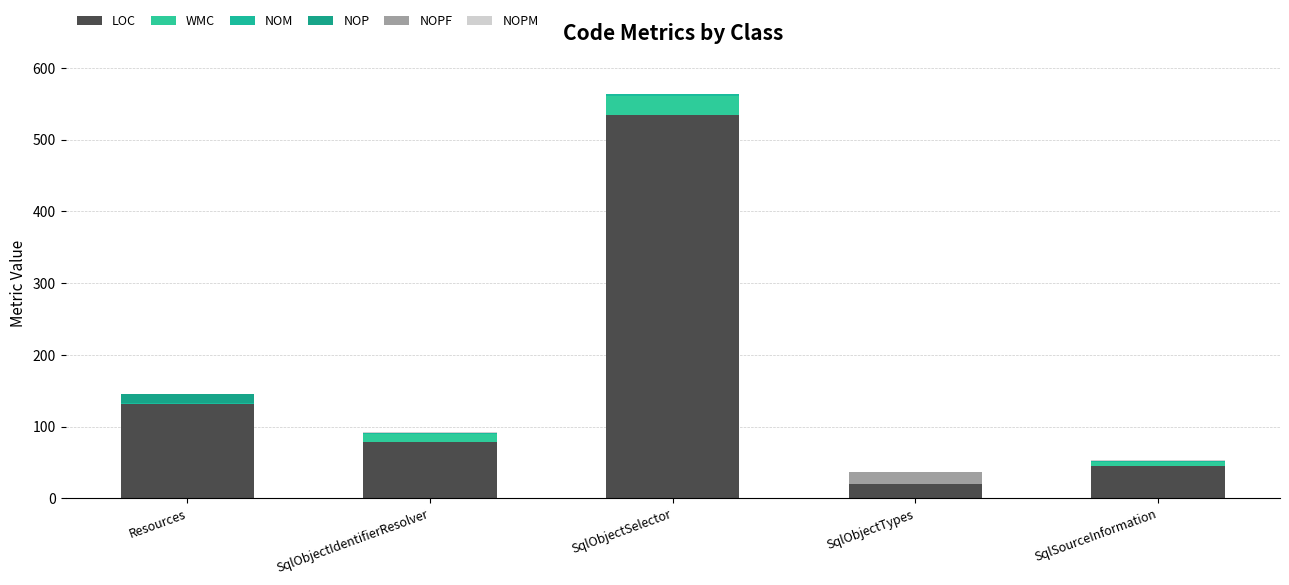

What position from the right is SqlObjectIdentifierResolver?

4